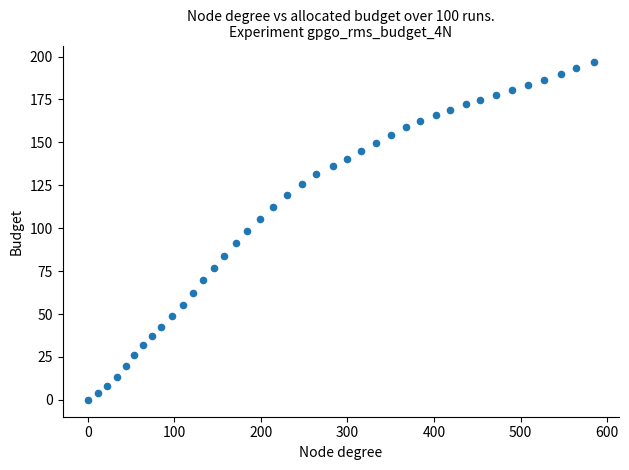

What is the range of X values (max minus min)?

584.8